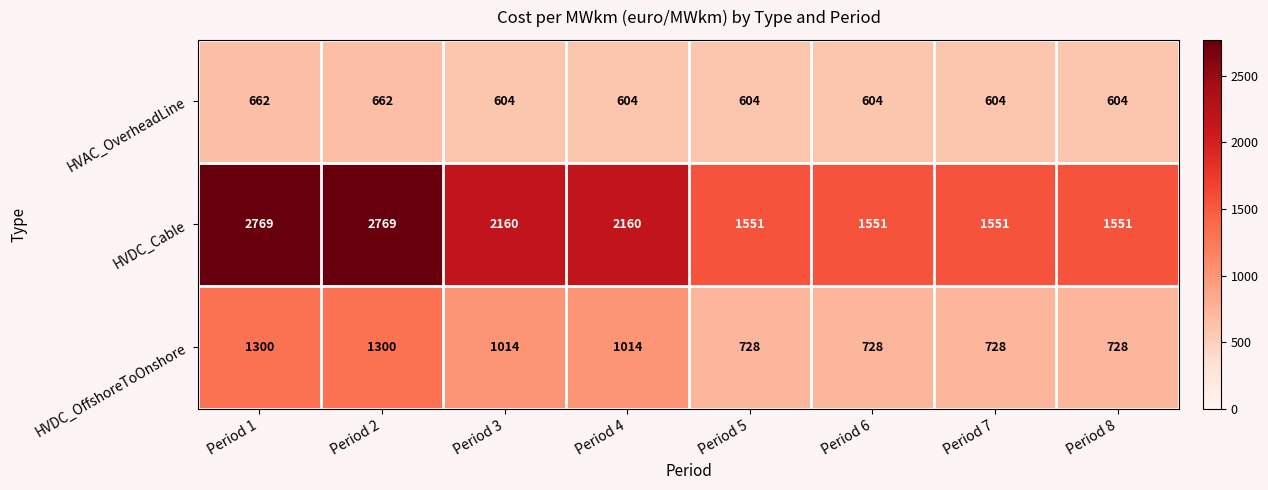

Reading left to right, list all the values displayed in this chart.

HVAC_OverheadLine: Period 1=662	Period 2=662	Period 3=604	Period 4=604	Period 5=604	Period 6=604	Period 7=604	Period 8=604
HVDC_Cable: Period 1=2769	Period 2=2769	Period 3=2160	Period 4=2160	Period 5=1551	Period 6=1551	Period 7=1551	Period 8=1551
HVDC_OffshoreToOnshore: Period 1=1300	Period 2=1300	Period 3=1014	Period 4=1014	Period 5=728	Period 6=728	Period 7=728	Period 8=728